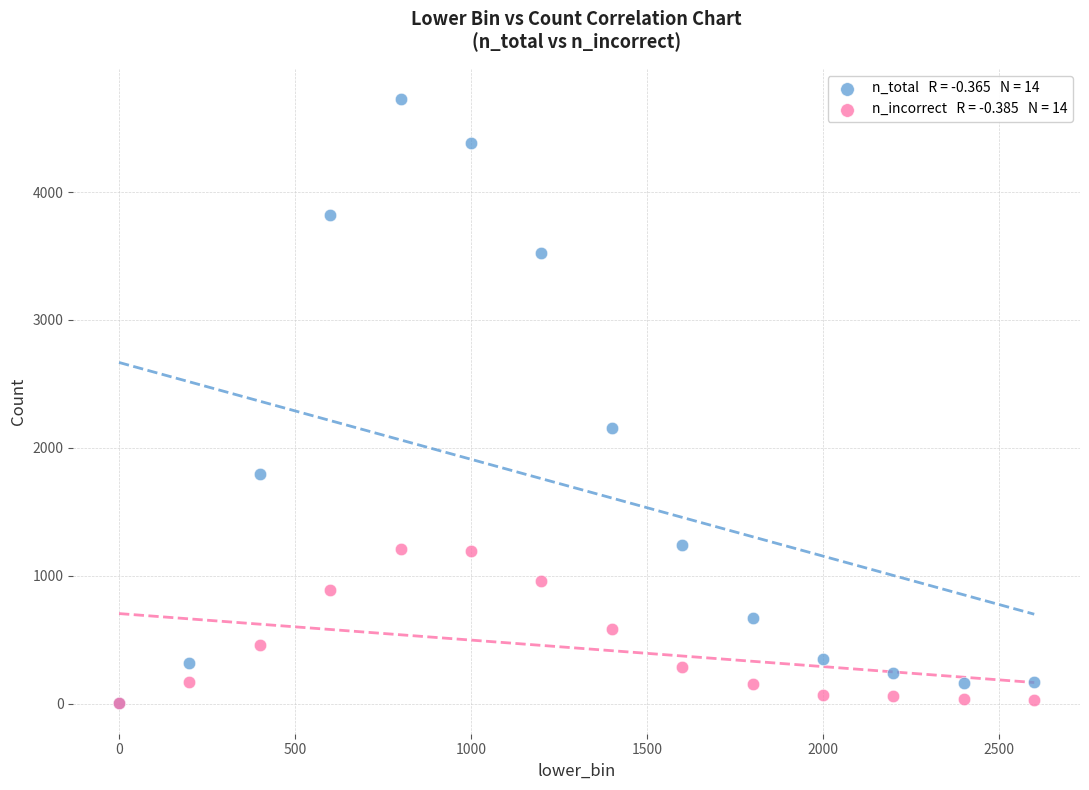

Across all series, what Y value is closest to 2364?

2154